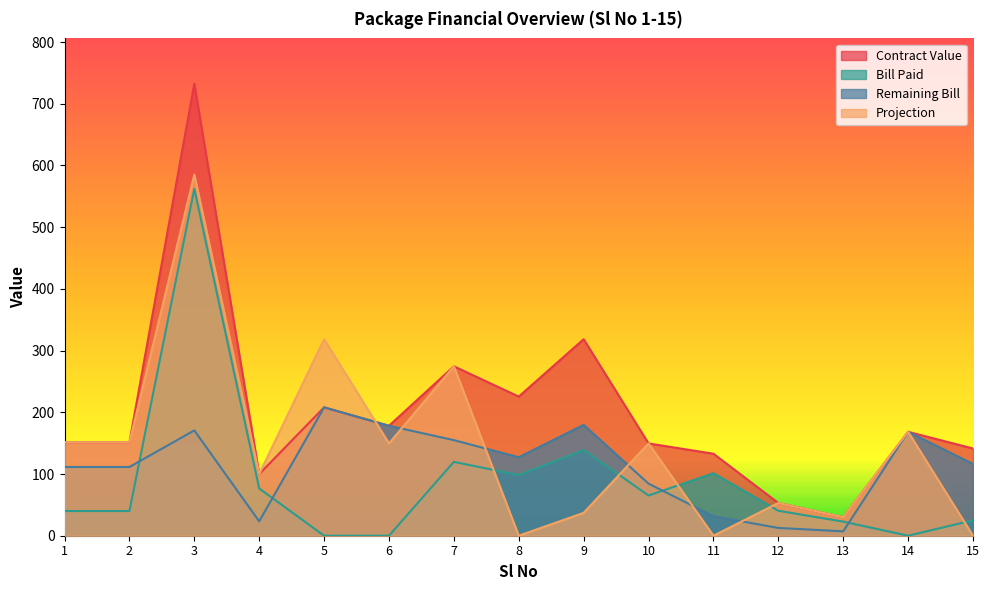

At which category does Projection reach its first local peak?

3